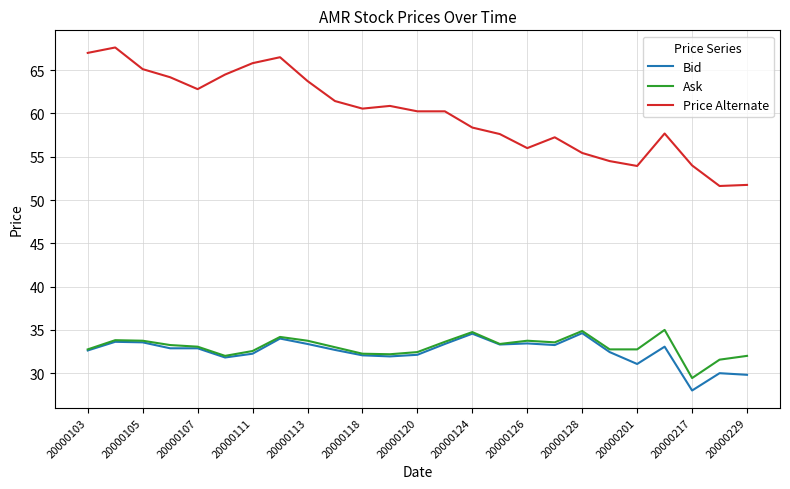

True or false: Price Alternate and Ask intersect in this chart.

False